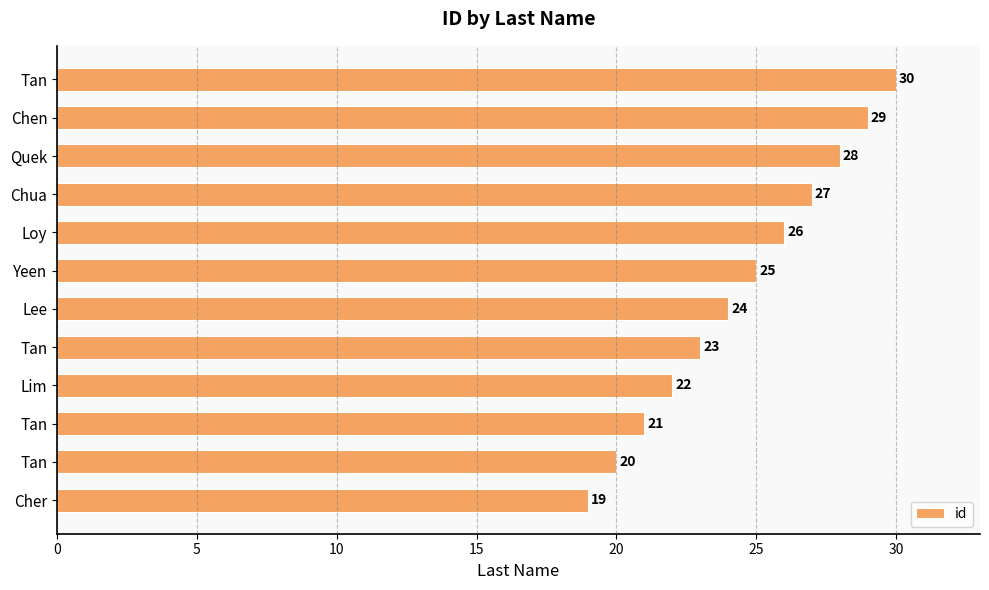

What is the maximum value shown in the chart?

30